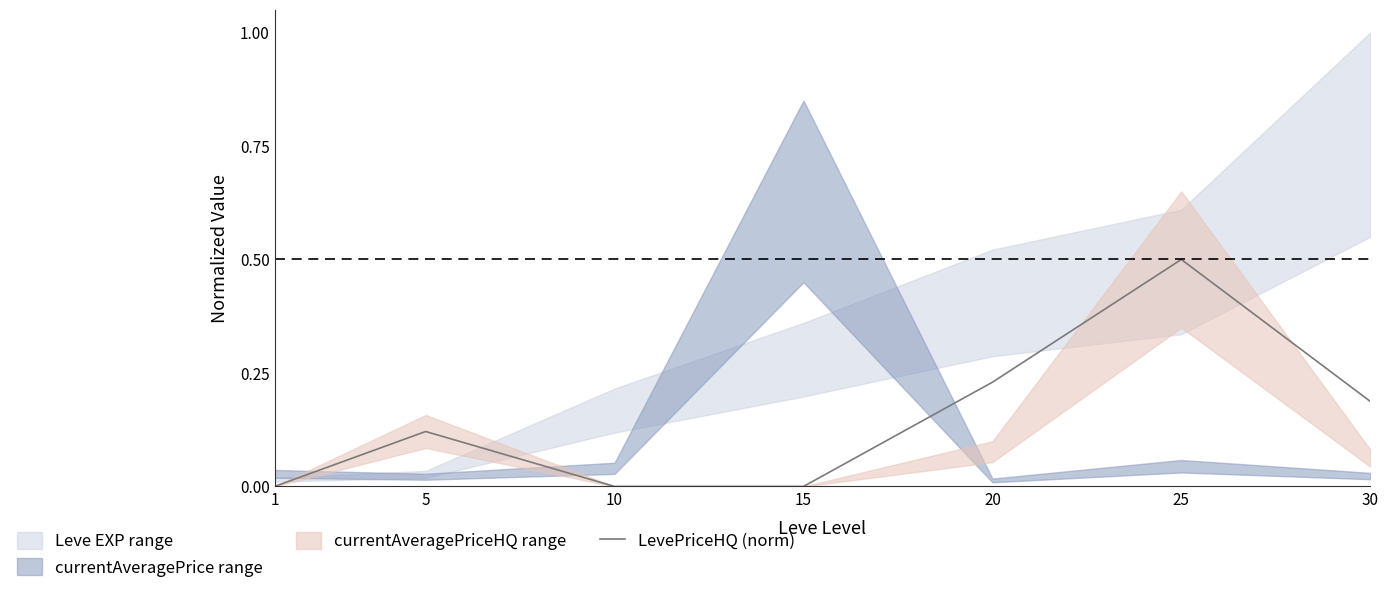

How many lines are shown in the chart?

1